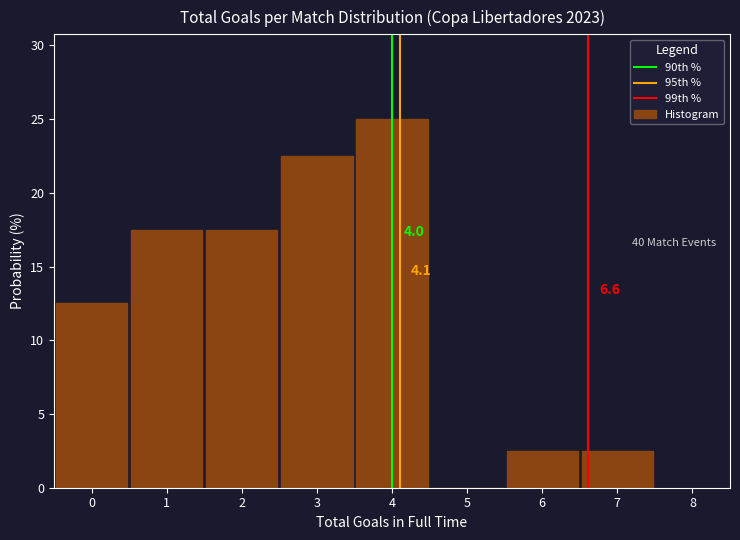

Over which range of the x-axis is the bar tallest?

3.5 to 4.5